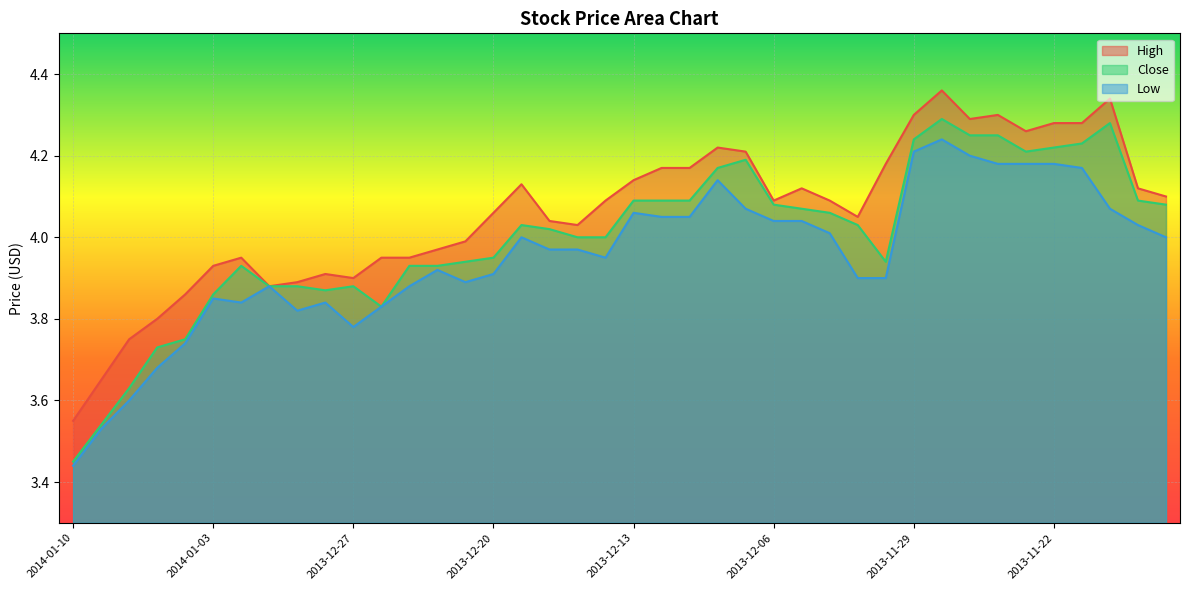

What is the average value of the Close series?

4.0